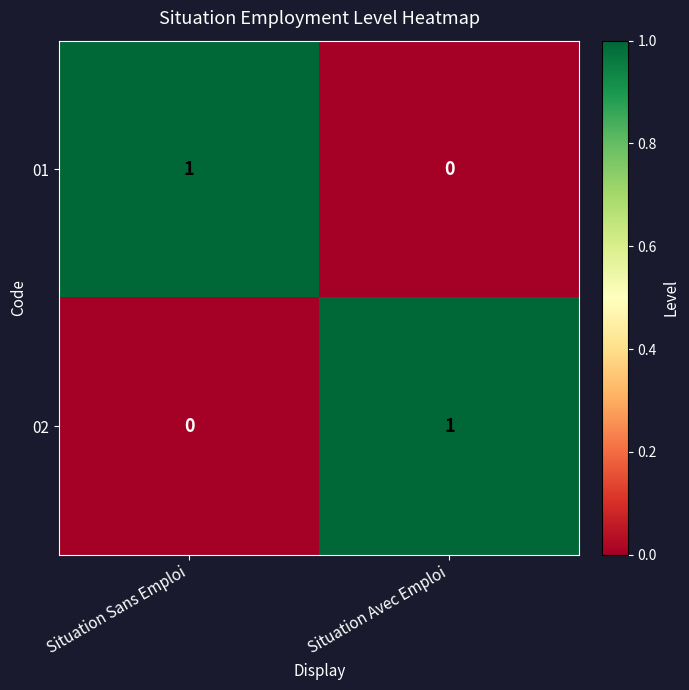

Is the value of 02 at Situation Sans Emploi greater than the value of 01 at Situation Sans Emploi?

No